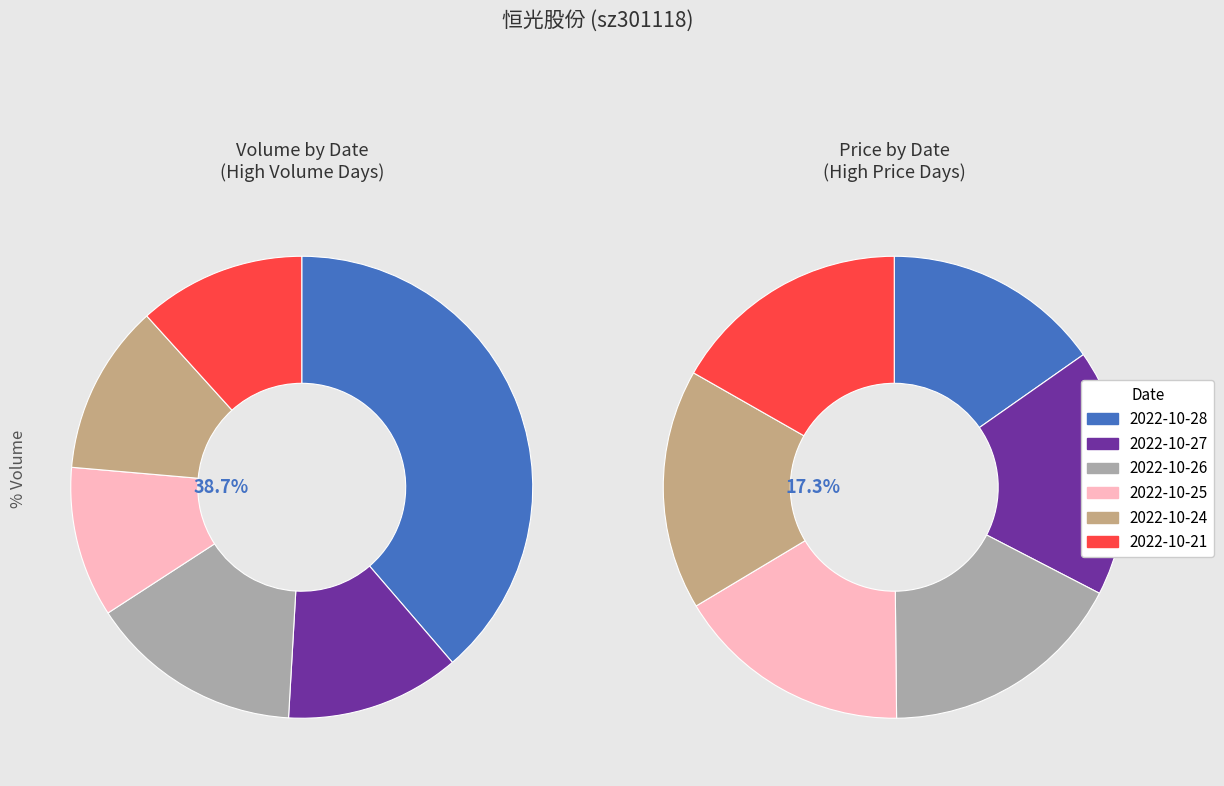

To the nearest percent, what is the combined percentage of 2022-10-28 and 2022-10-27?

51%